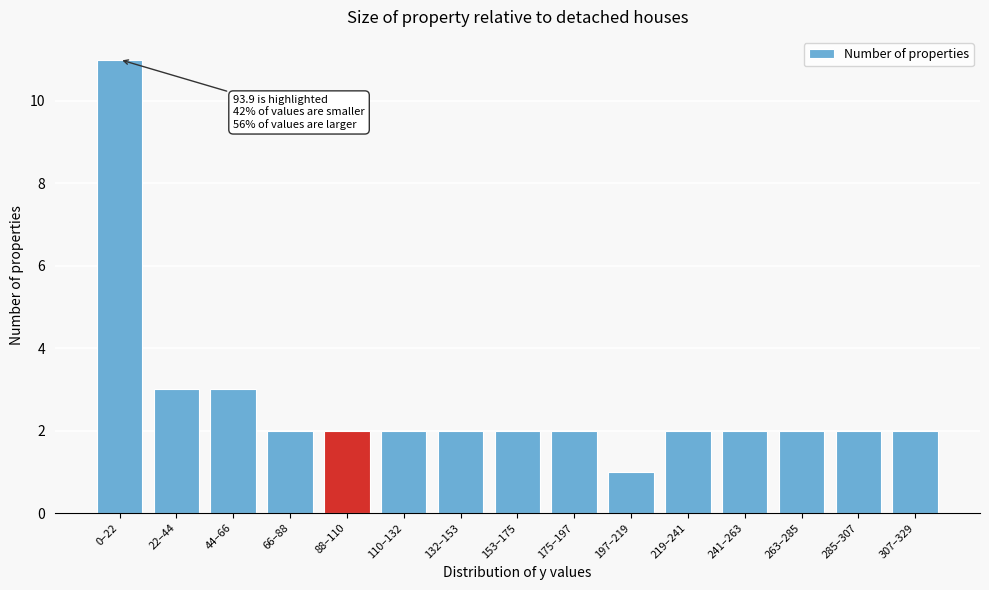

Reading left to right, extract all data points from this chart.

11	3	3	2	2	2	2	2	2	1	2	2	2	2	2